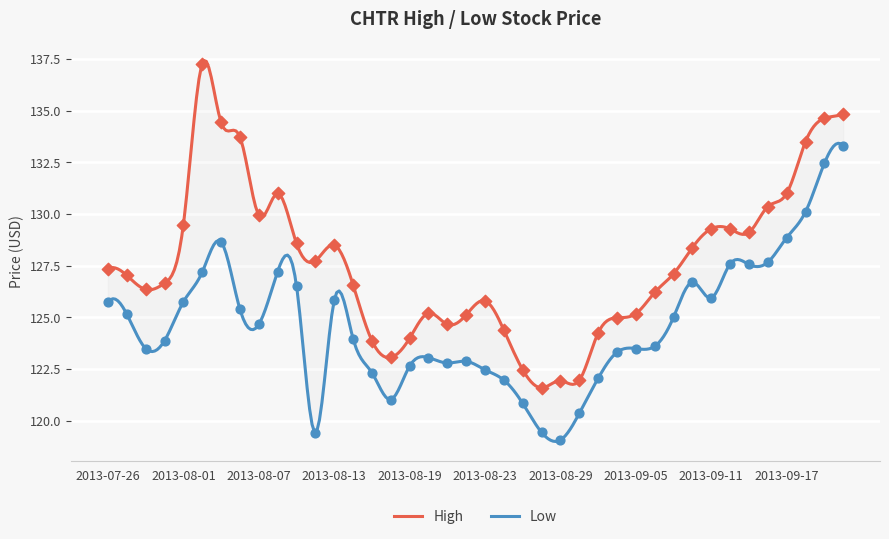

Which series contains the highest Y value?

high